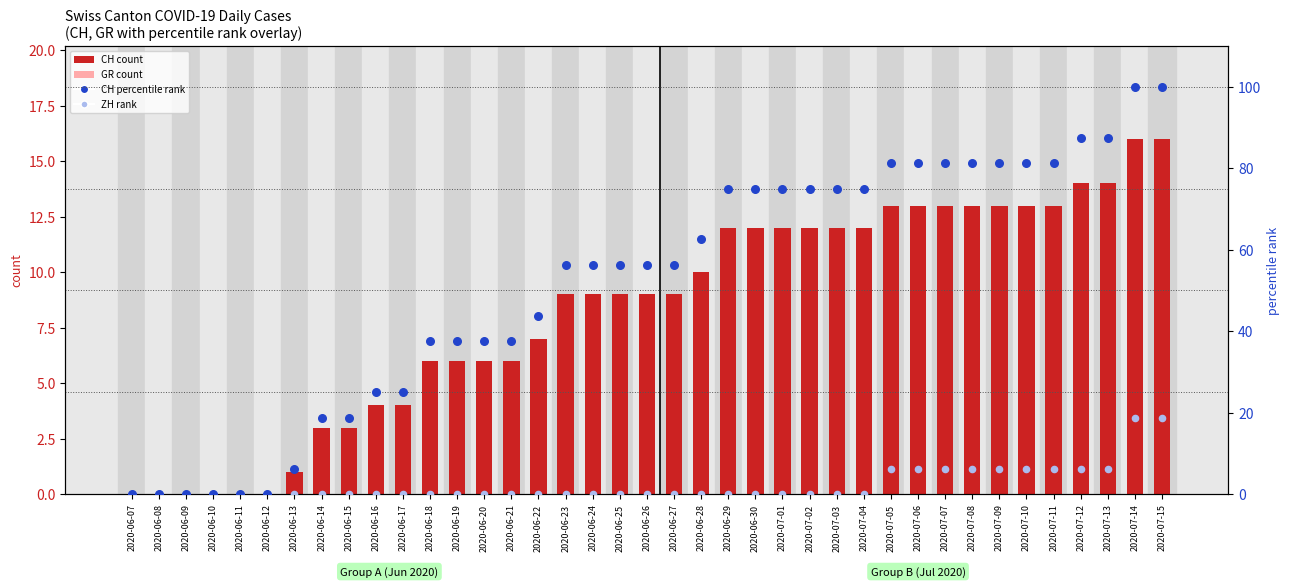

Which series has the largest total across all categories?

CH percentile rank